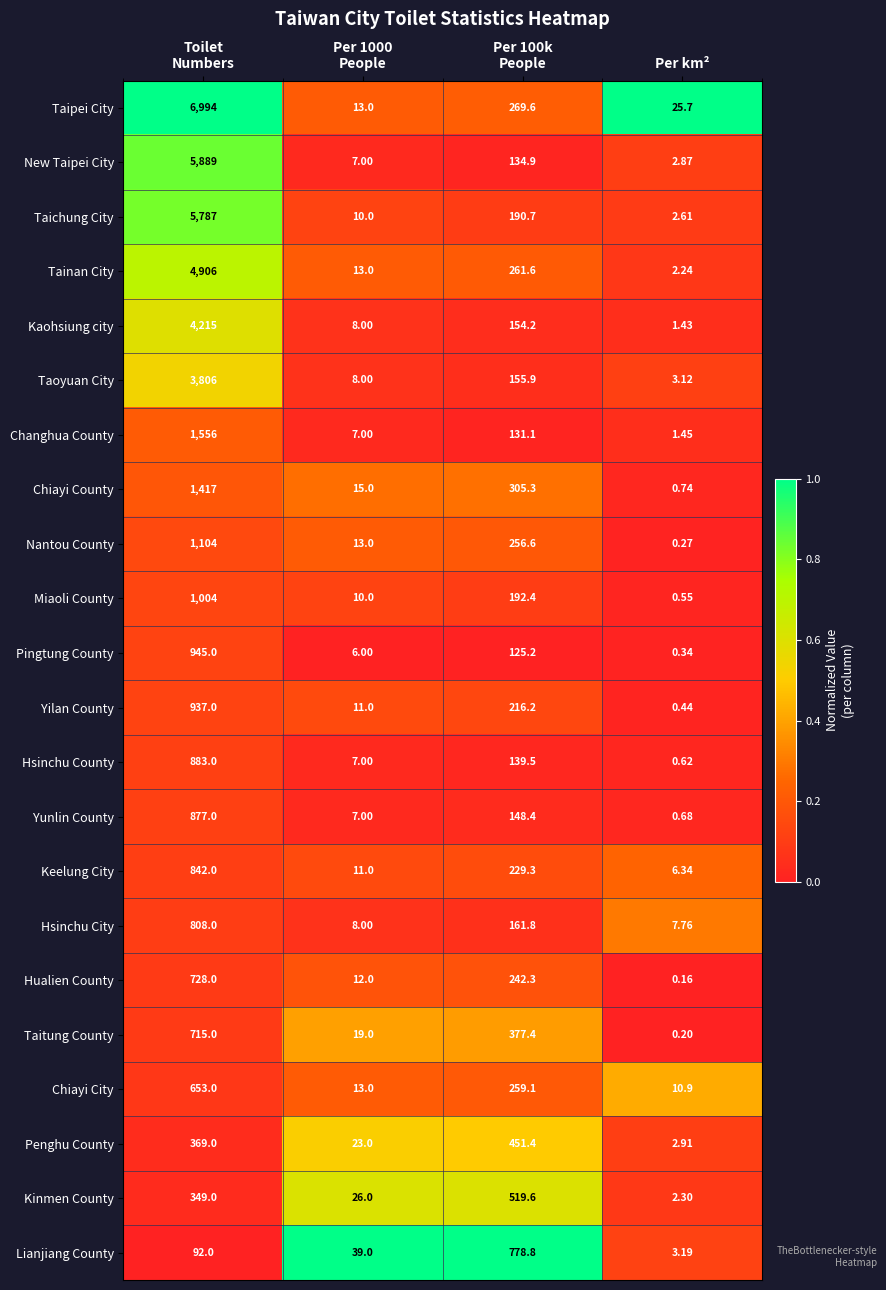

What is the difference between the highest and lowest values at Per 100k
People?

653.6